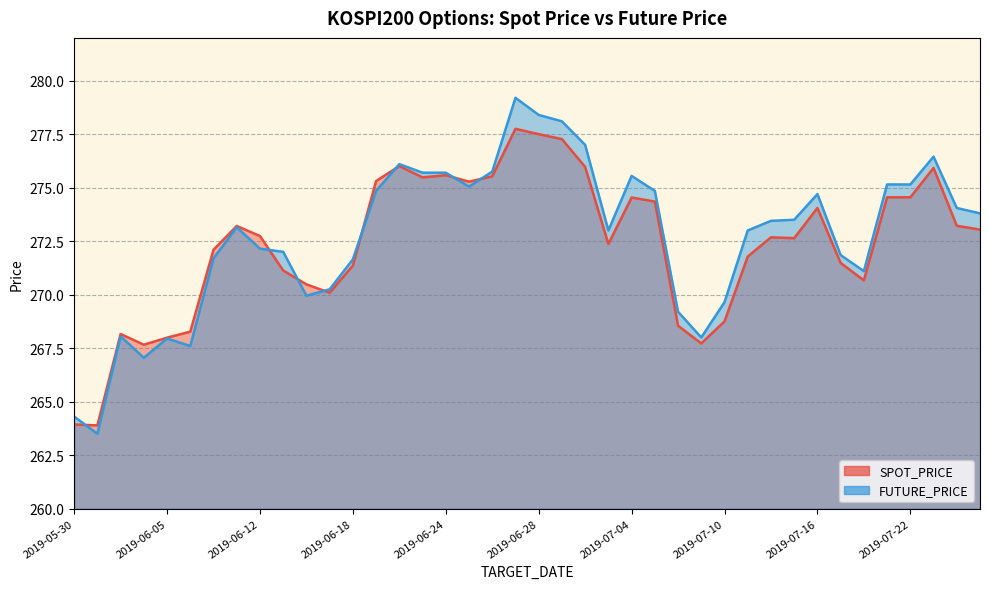

How many intersections are there between FUTURE_PRICE and SPOT_PRICE?

8